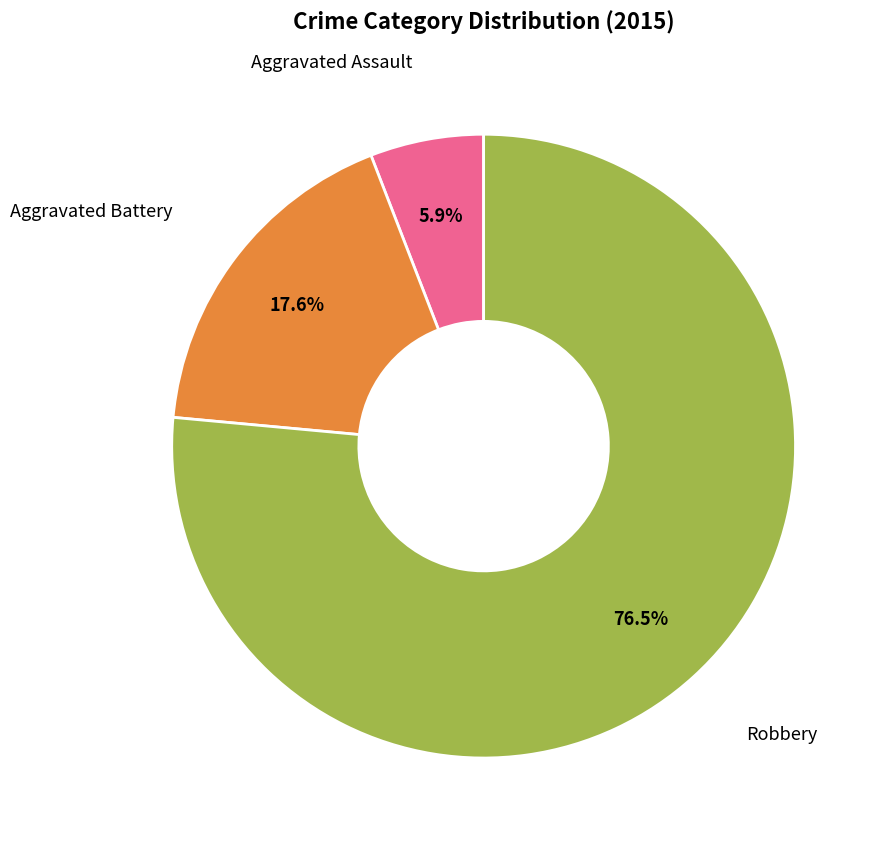

Is there any slice that represents more than half of the pie?

Yes